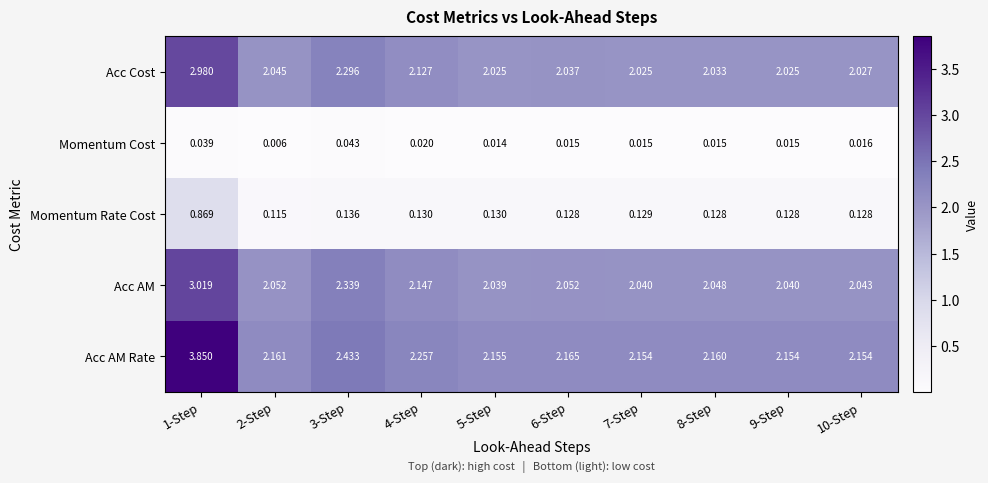

Rank the series by their maximum value, from highest to lowest.

Acc AM Rate, Acc AM, Acc Cost, Momentum Rate Cost, Momentum Cost